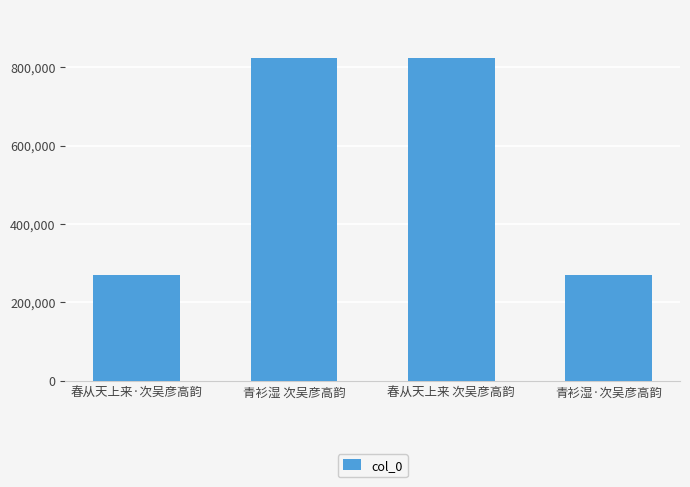

What is the ratio of the value at 春从天上来 次吴彦高韵 to the value at 青衫湿·次吴彦高韵?

3.1